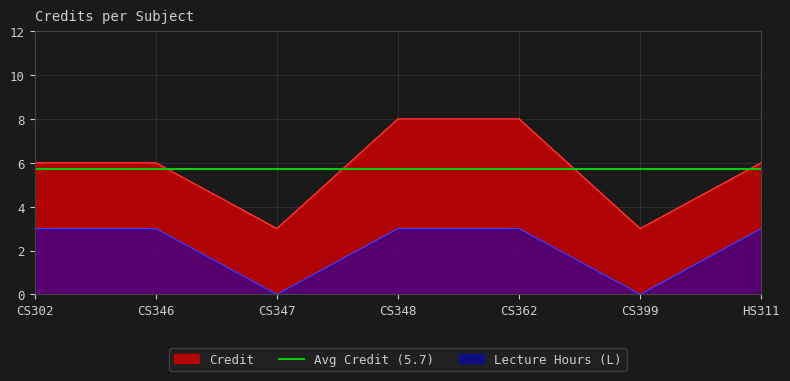

Is it true that the value at CS362 is 5?

False